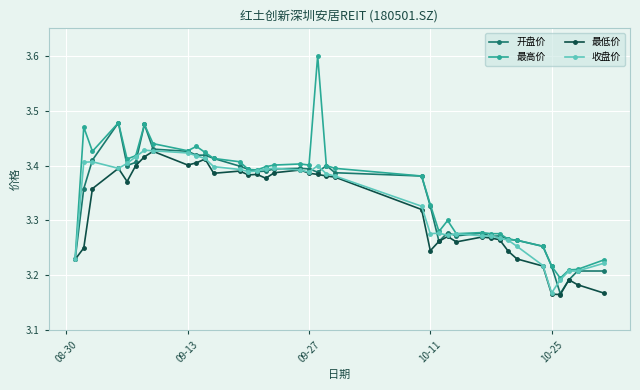

Which series has the widest spread of values?

最高价